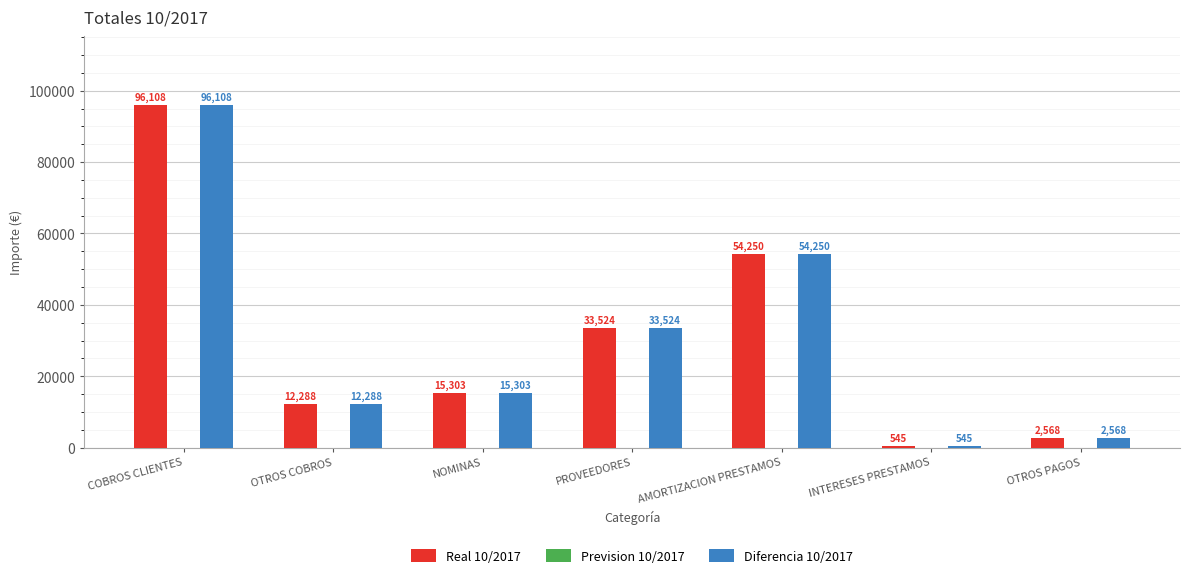

How many bars are there in each group?

2